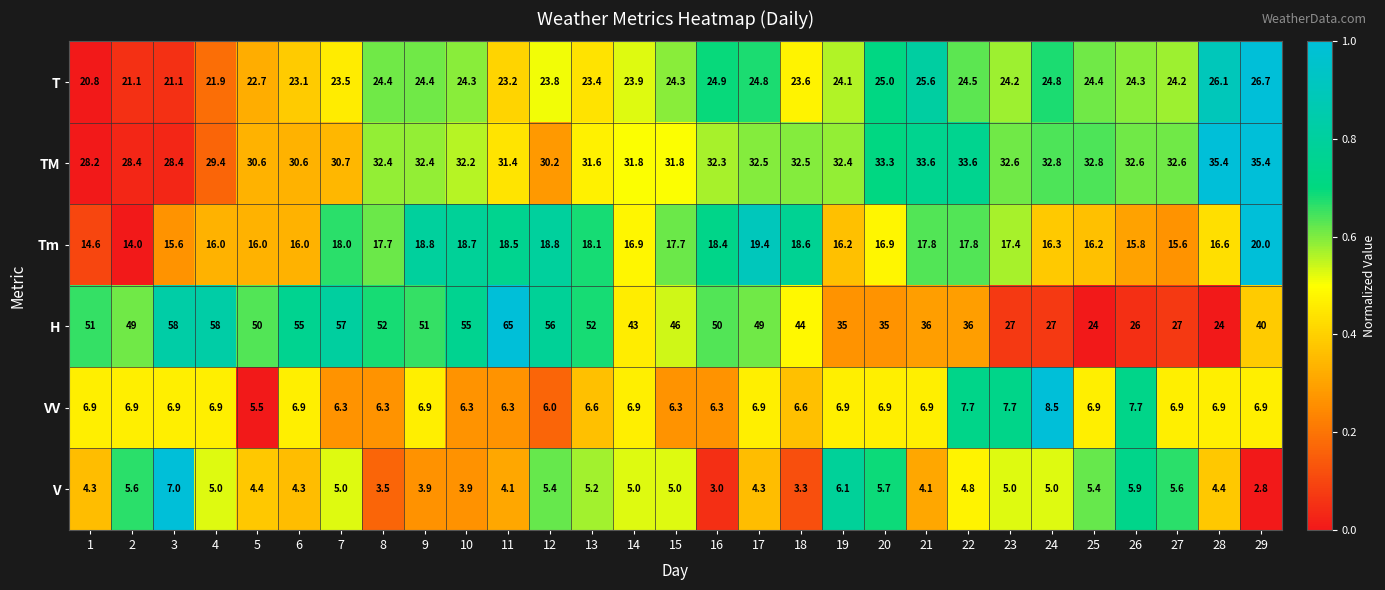

What is the difference between the highest and lowest values at 3?

51.1